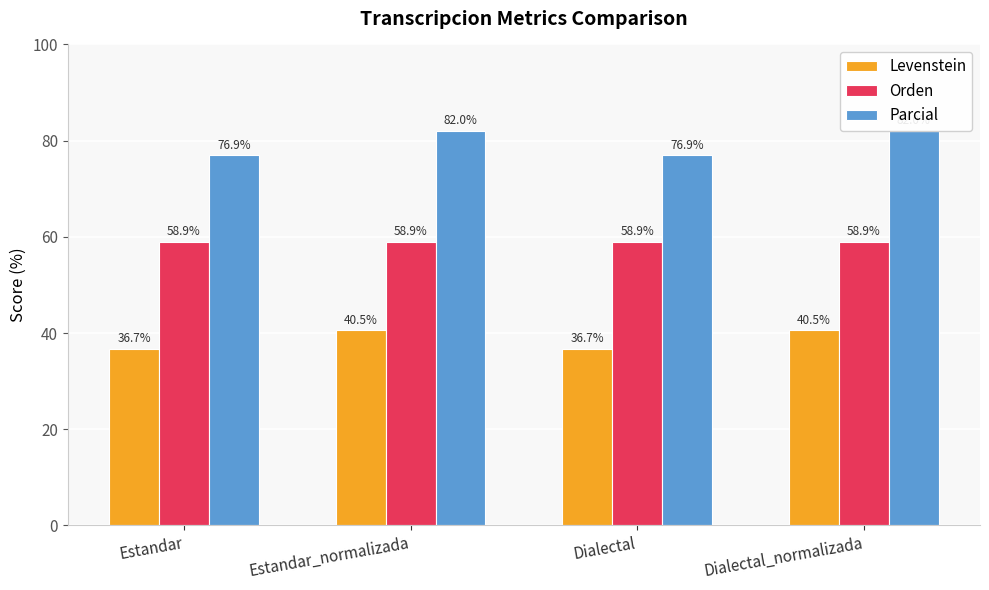

What position from the right is Estandar?

4